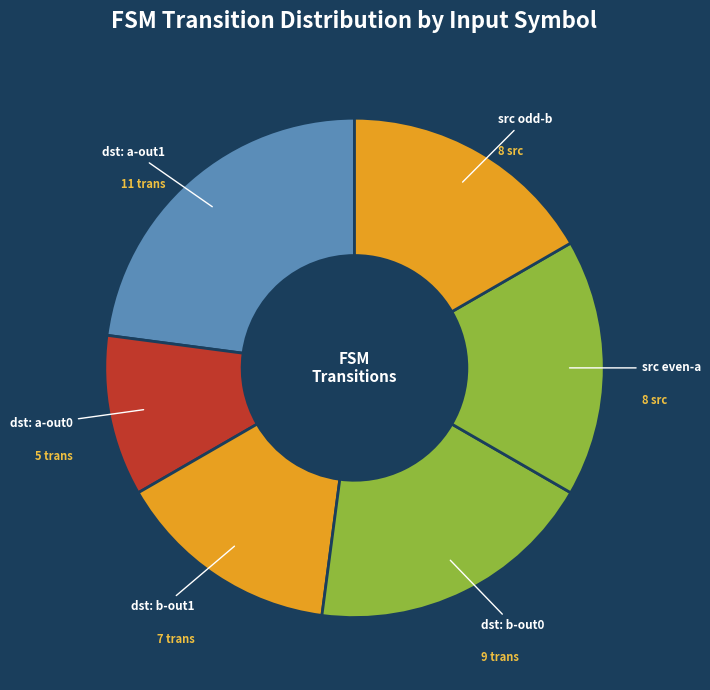

Is src odd-b the majority of the pie?

No